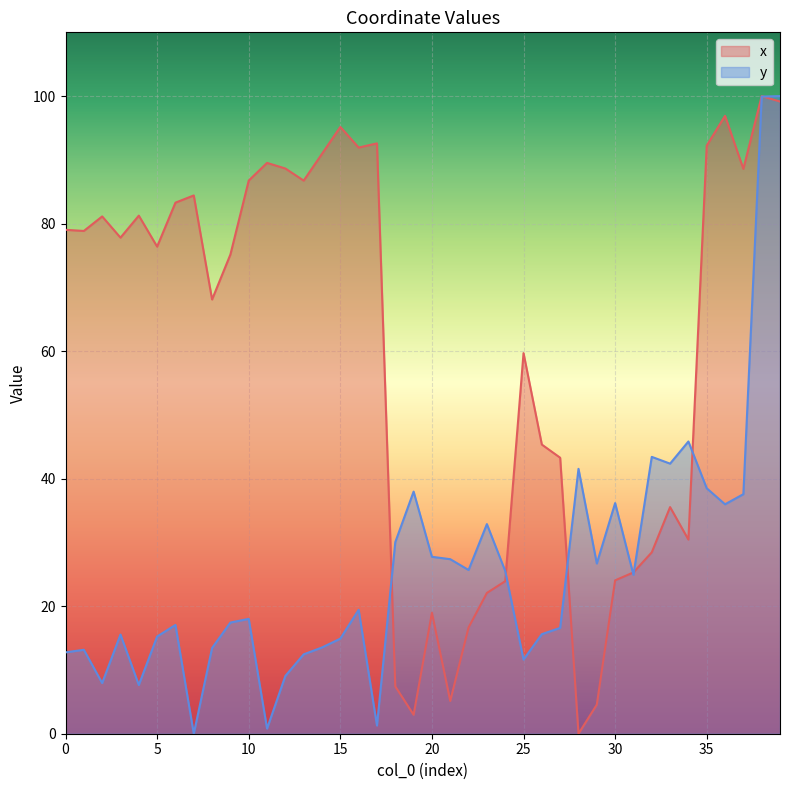

How many intersections are there between y and x?

7